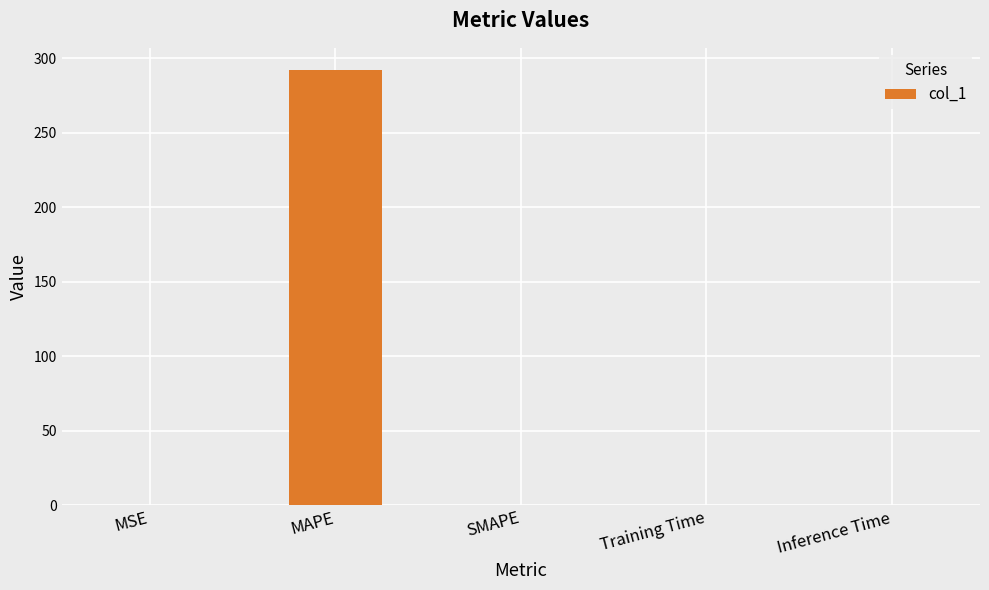

What is the maximum value shown in the chart?

292.5